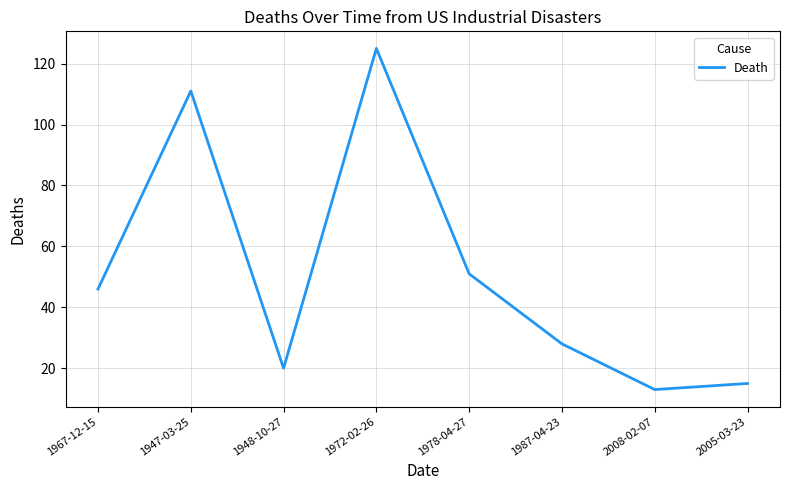

What is the average value?

51